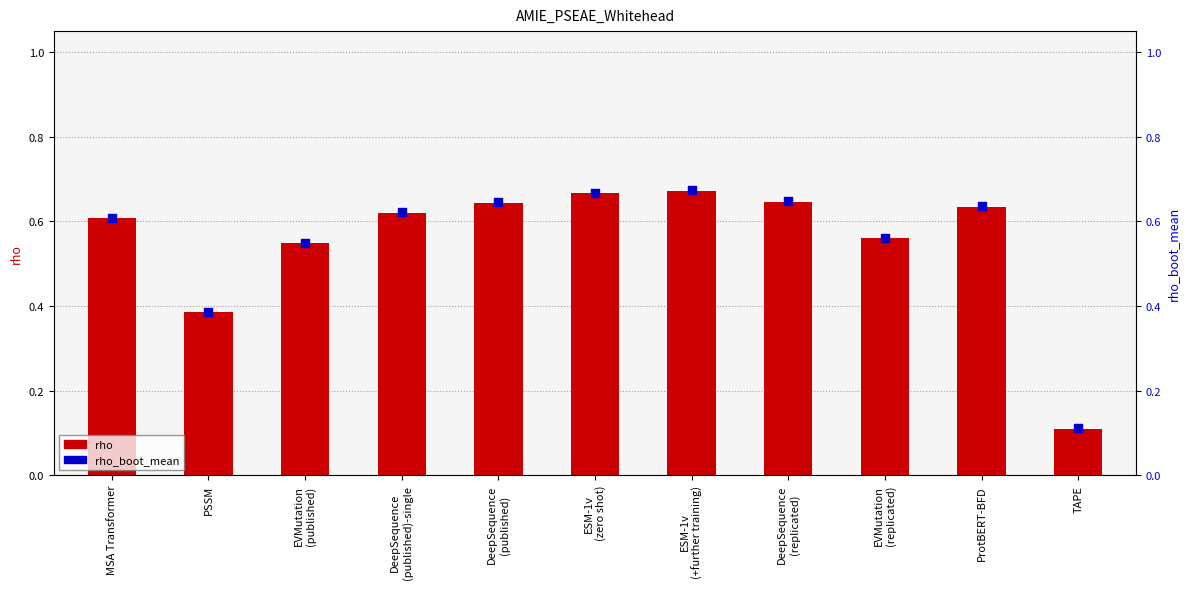

Which series reaches the minimum Y coordinate?

rho